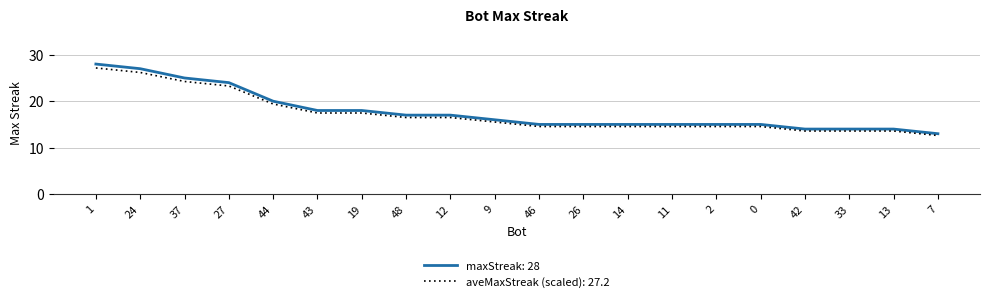

What is the difference between the maxStreak: 28 values at 7 and 43?

5.0